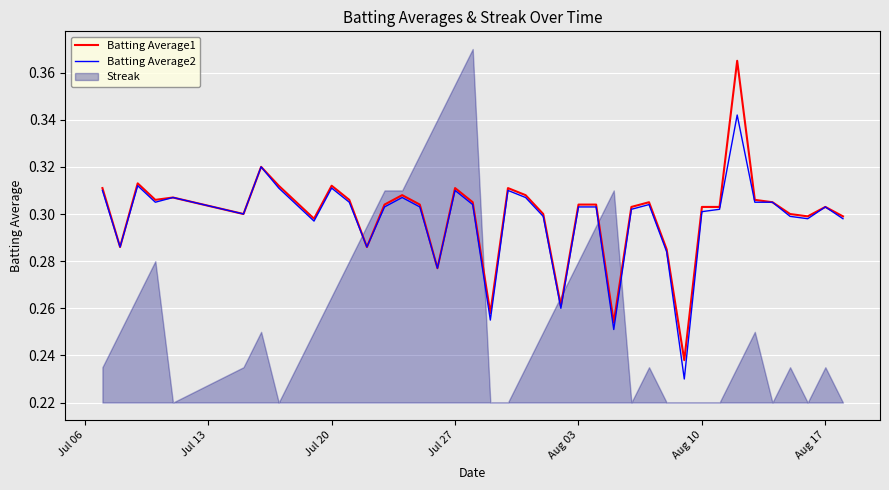

The Batting Average1 series shows 0.5 at Jul 20. True or false?

False